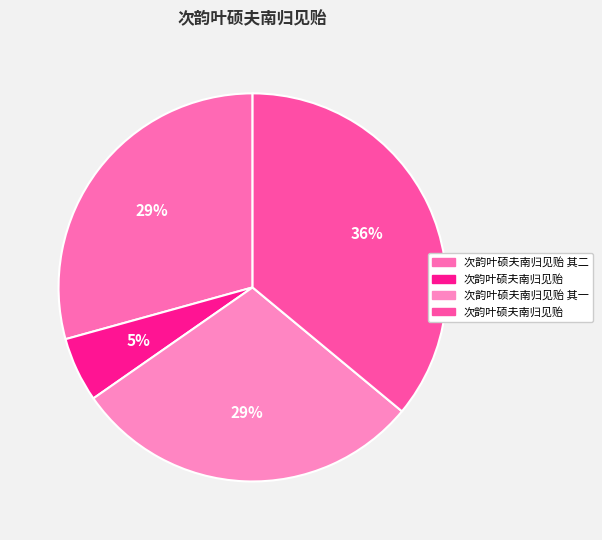

What is the smallest slice in the pie chart?

次韵叶硕夫南归见贻